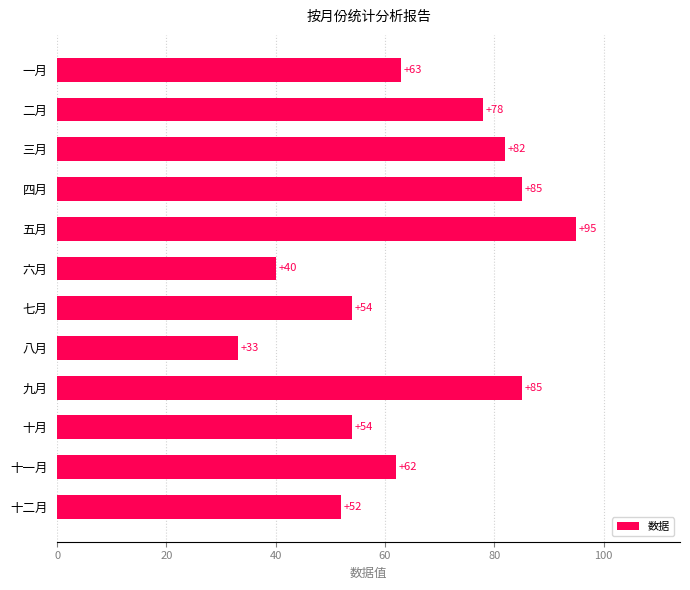

How many bars are there in total?

12